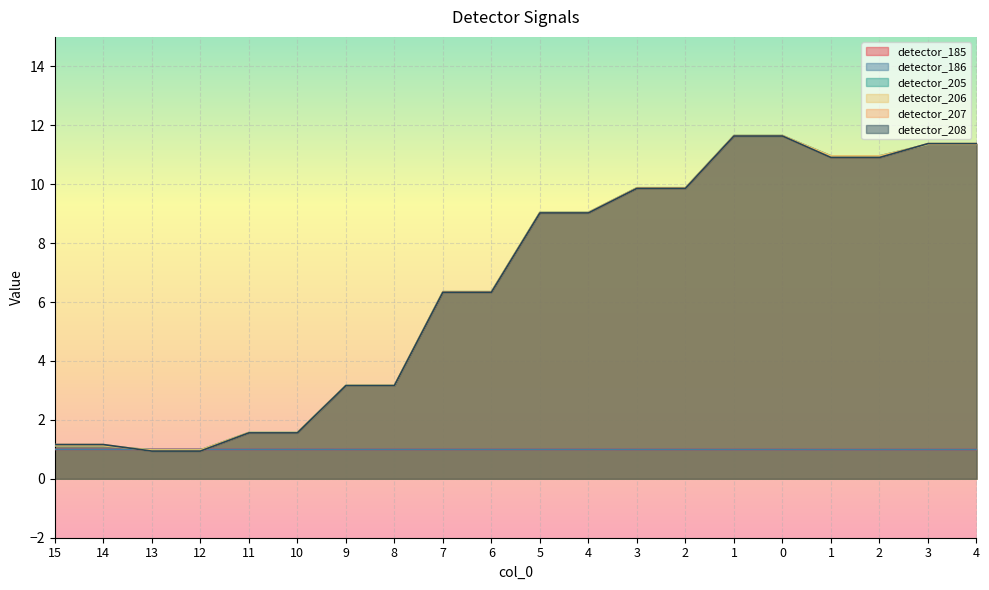

The detector_208 series shows 9.0 at 4. True or false?

True